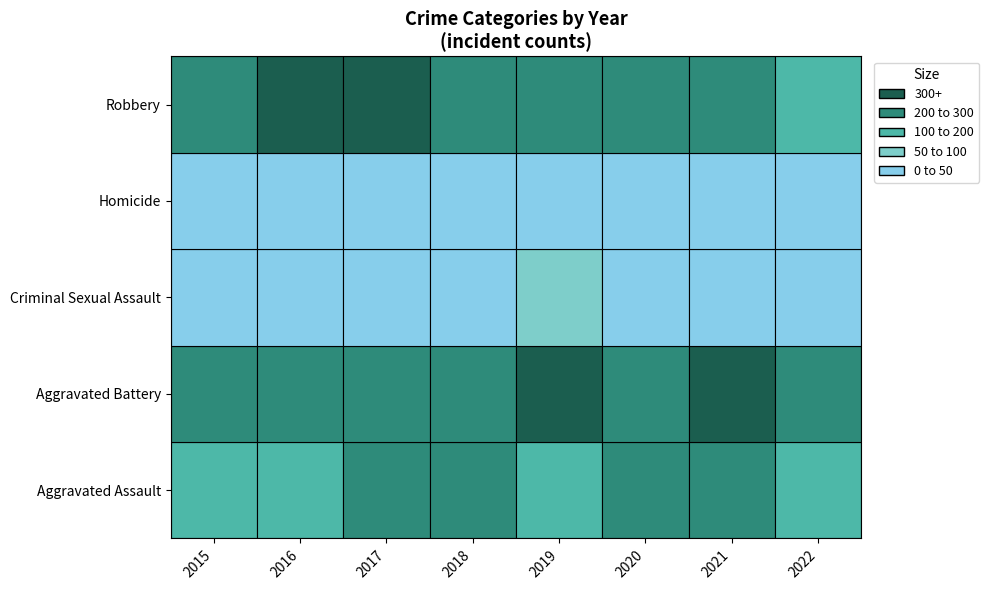

Is the value of Robbery at 2018 greater than the value of Criminal Sexual Assault at 2015?

Yes